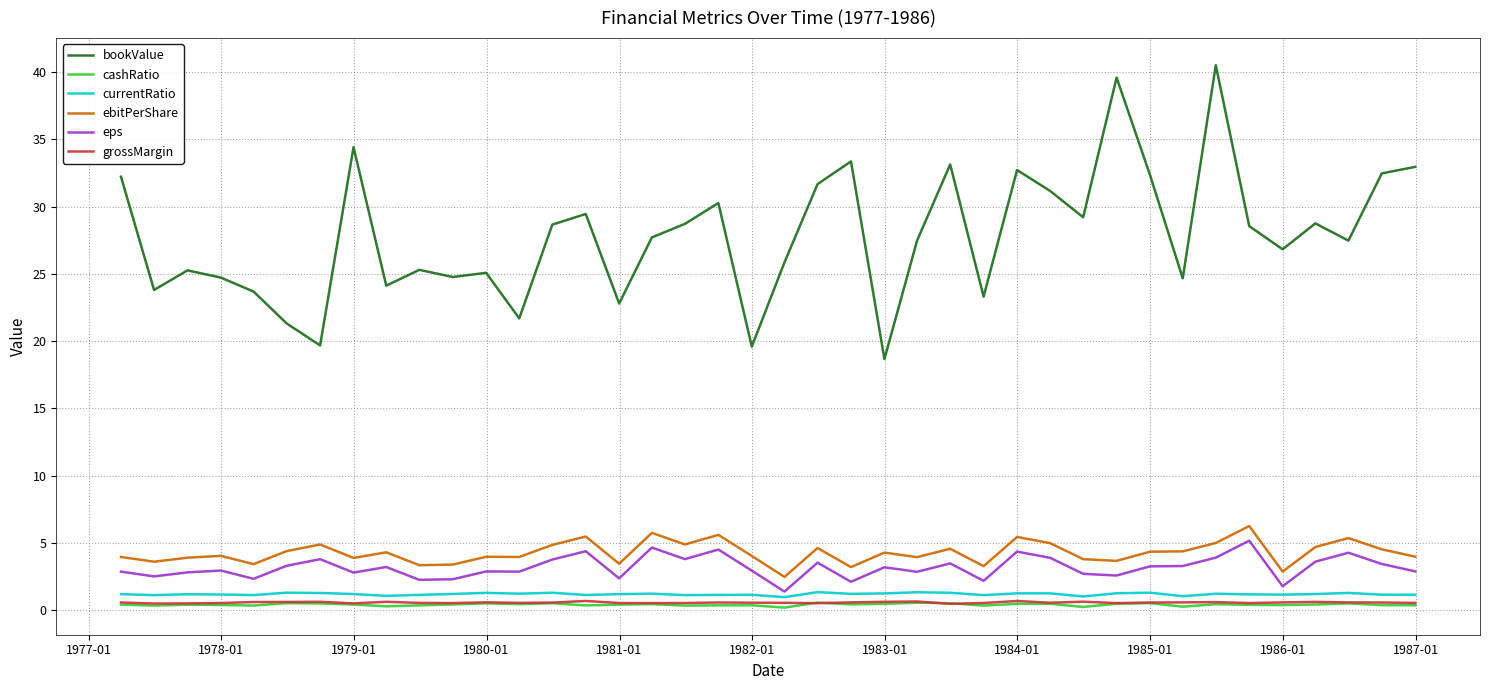

Which series has the largest total across all categories?

bookValue